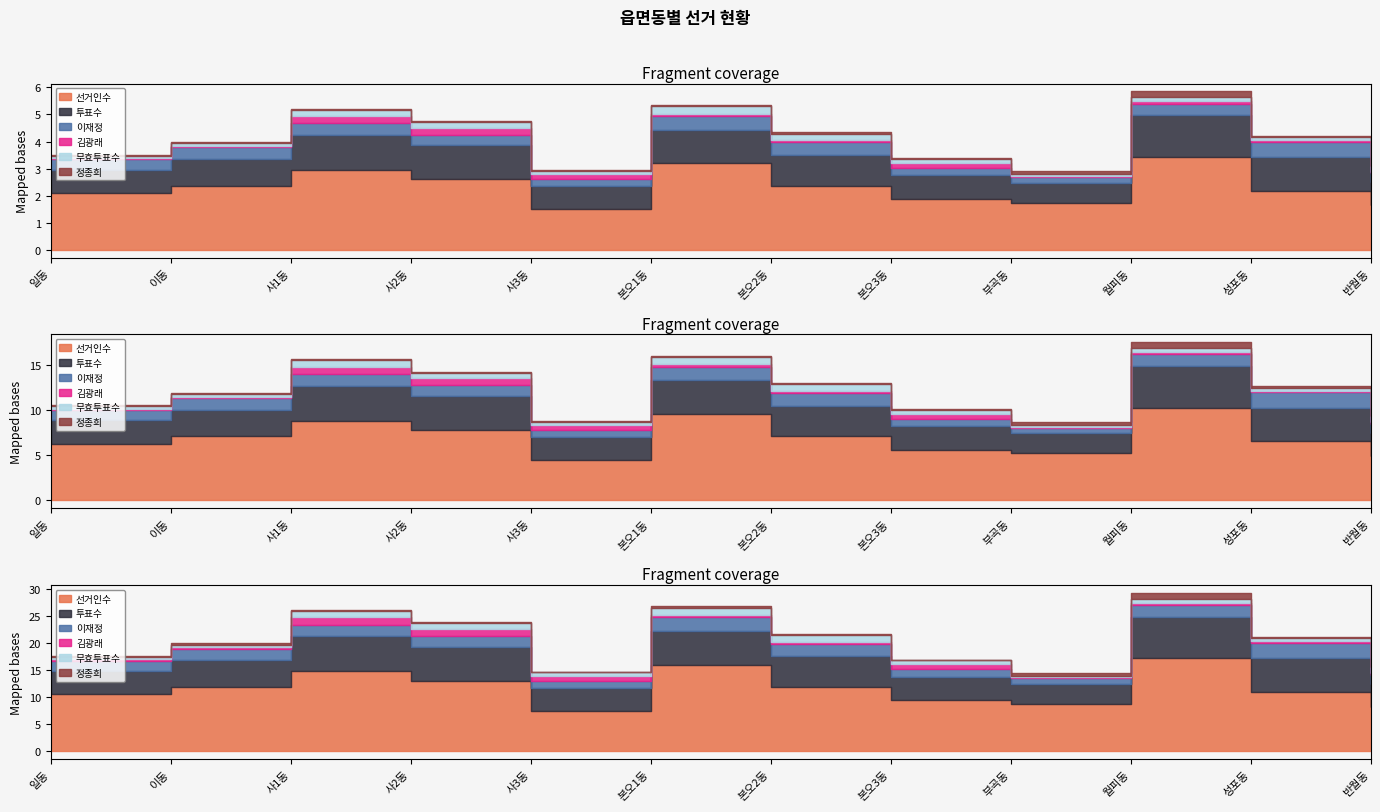

Between 본오3동 and 반월동, which series saw the biggest shift?

선거인수